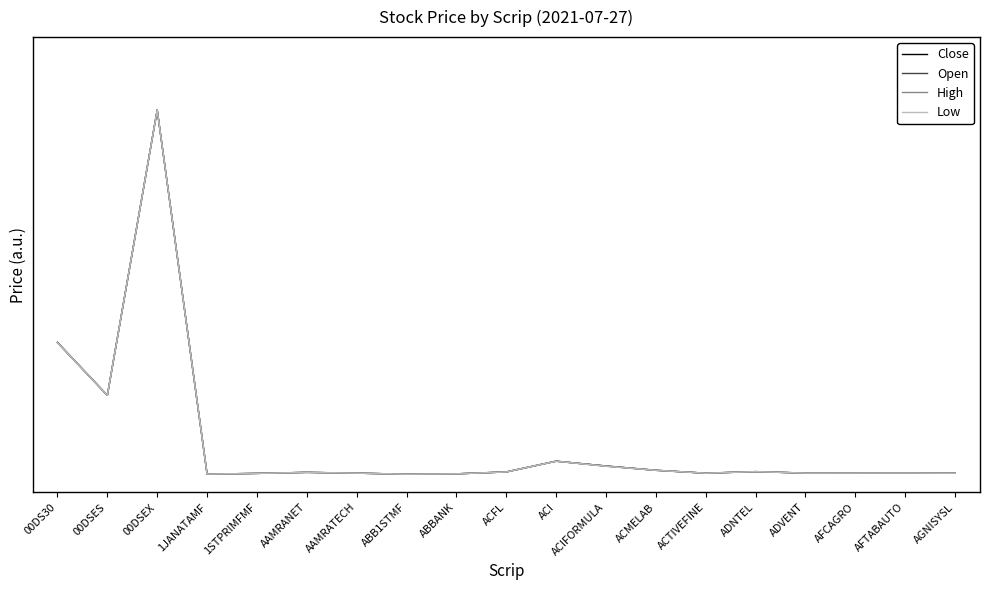

Is it true that High equals 0.0 at ACFL?

False